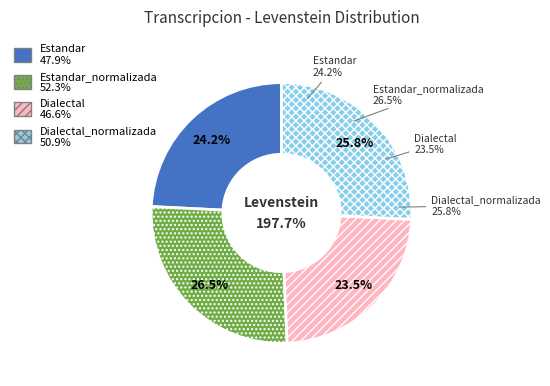

Does any single category account for the majority?

No